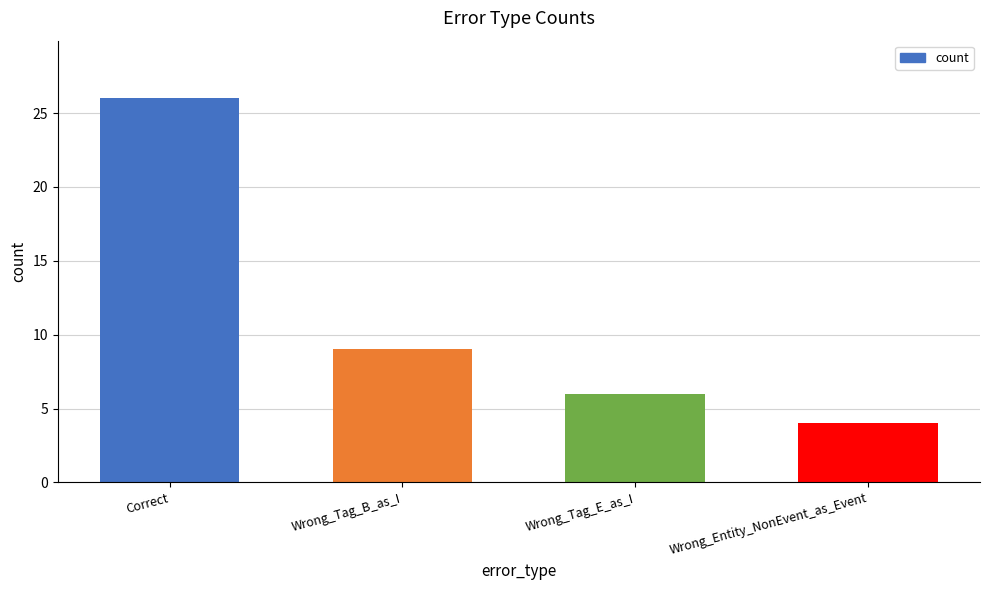

Where is the data nearest to the value 15?

Wrong_Tag_B_as_I